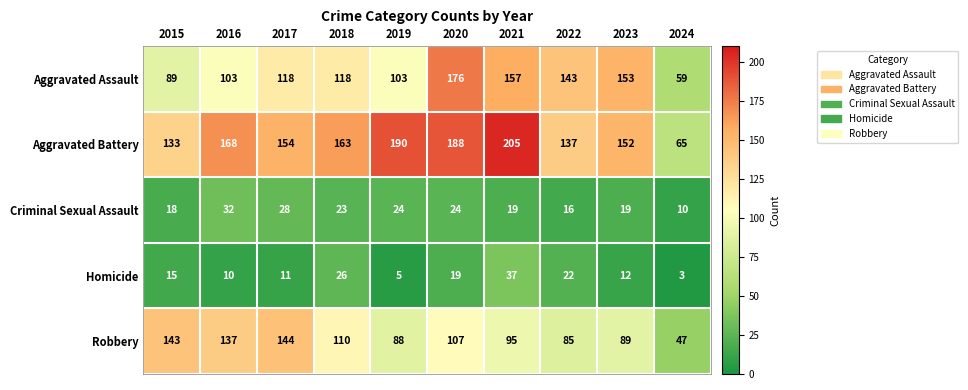

The value of Robbery at 2017 is 144. True or false?

True